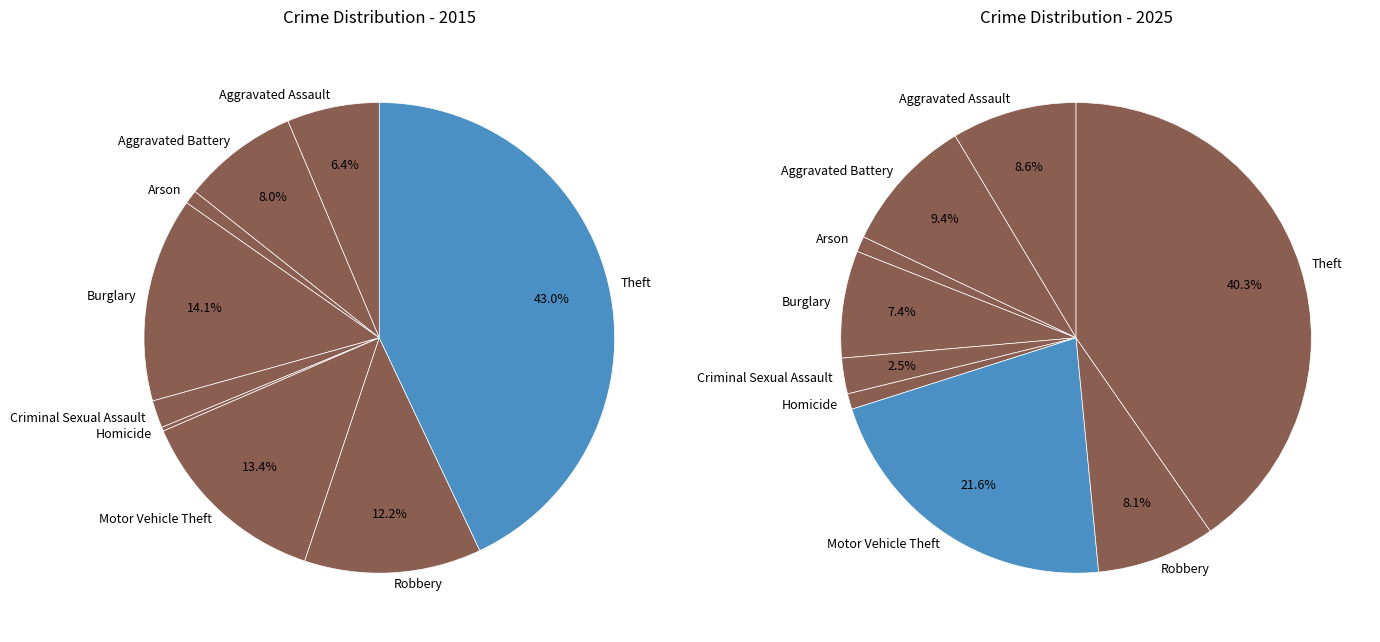

To the nearest percent, what percentage of the pie is values_2025?

8%